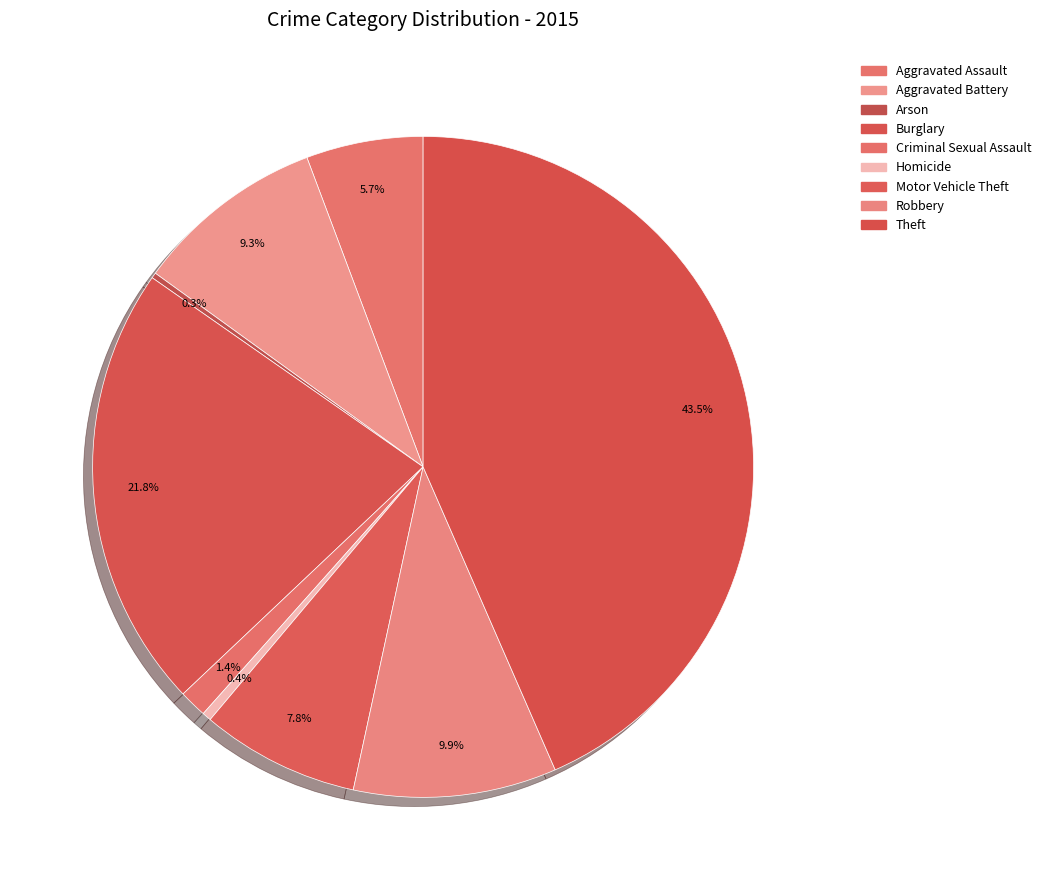

What is the largest slice in the pie chart?

Theft